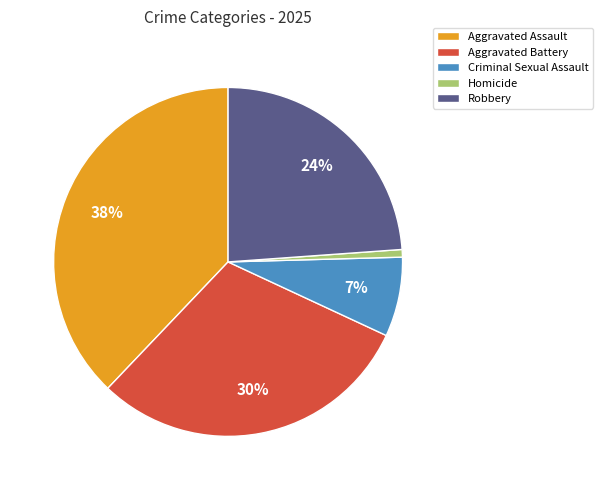

What is the smallest slice in the pie chart?

Homicide